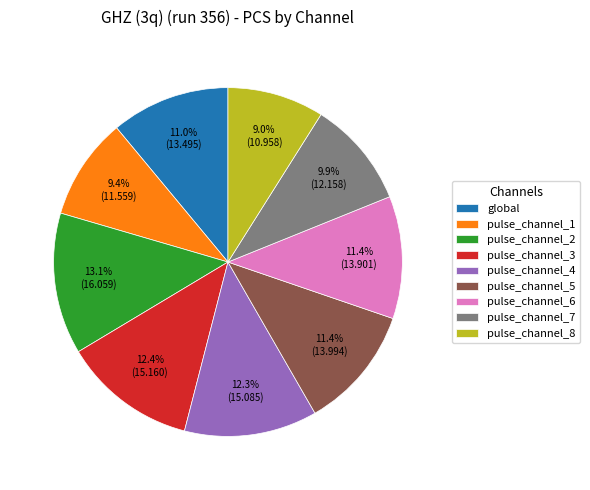

Does pulse_channel_4 account for over 50% of the chart?

No